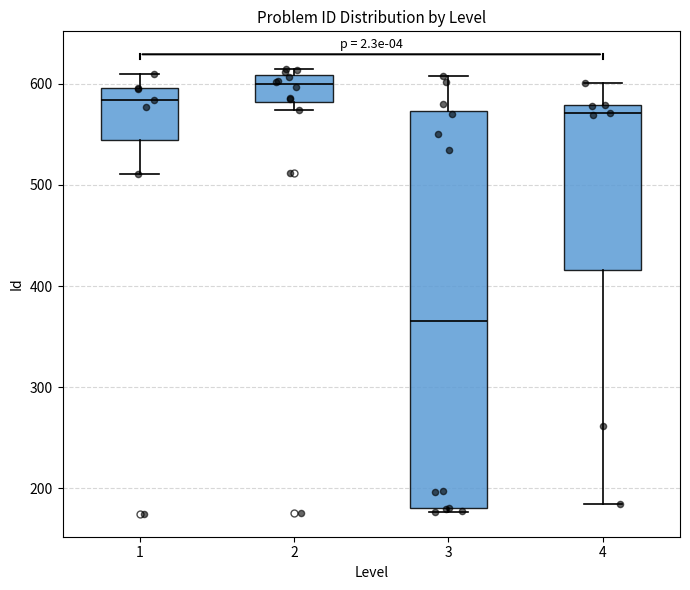

Which box is the tallest, from its lower edge to its upper edge?

3